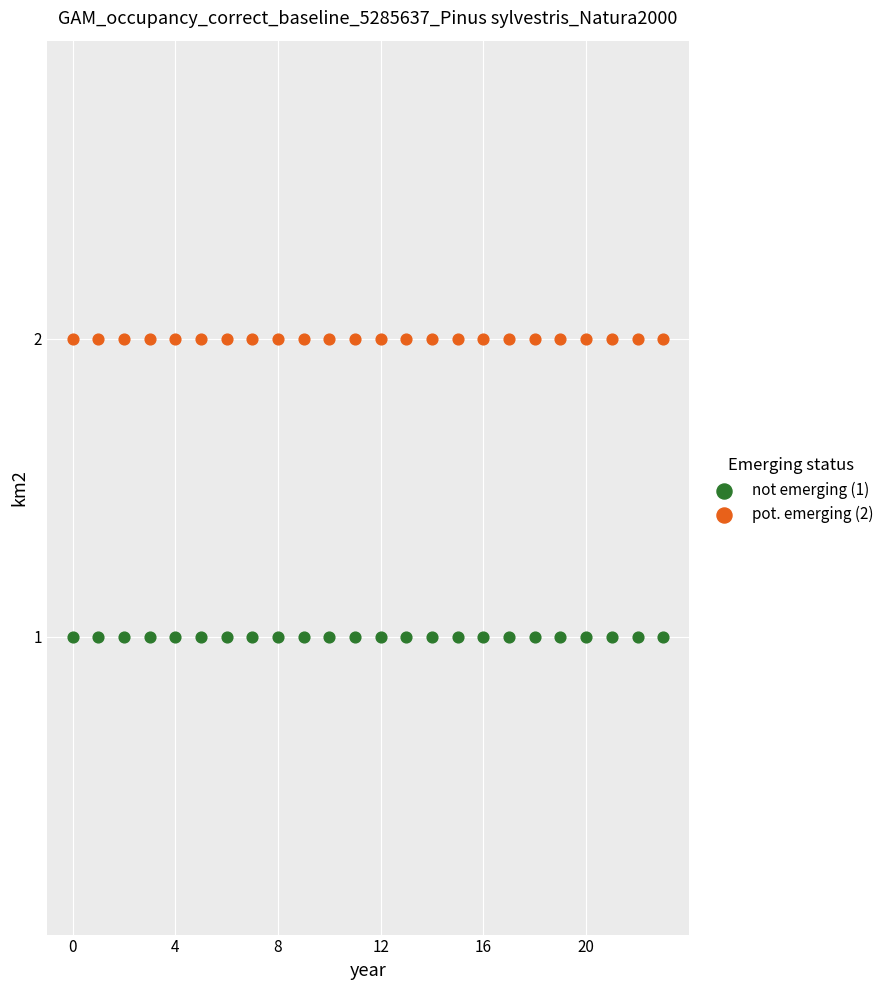

Which series reaches the minimum Y coordinate?

not emerging (1)